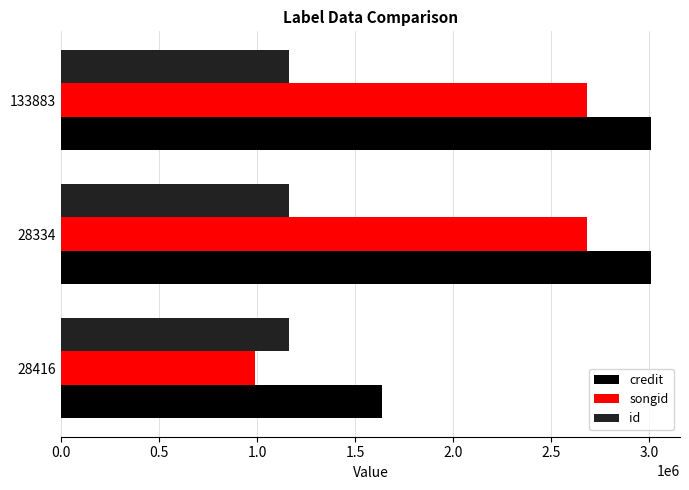

What is the total value across all series at 28334?

6857887